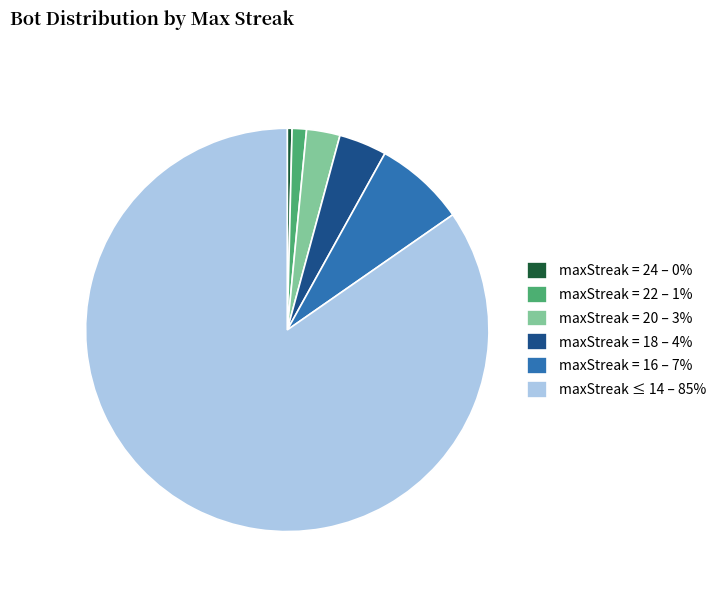

The maxStreak = 22 – 1% slice represents 1% of the pie. True or false?

True